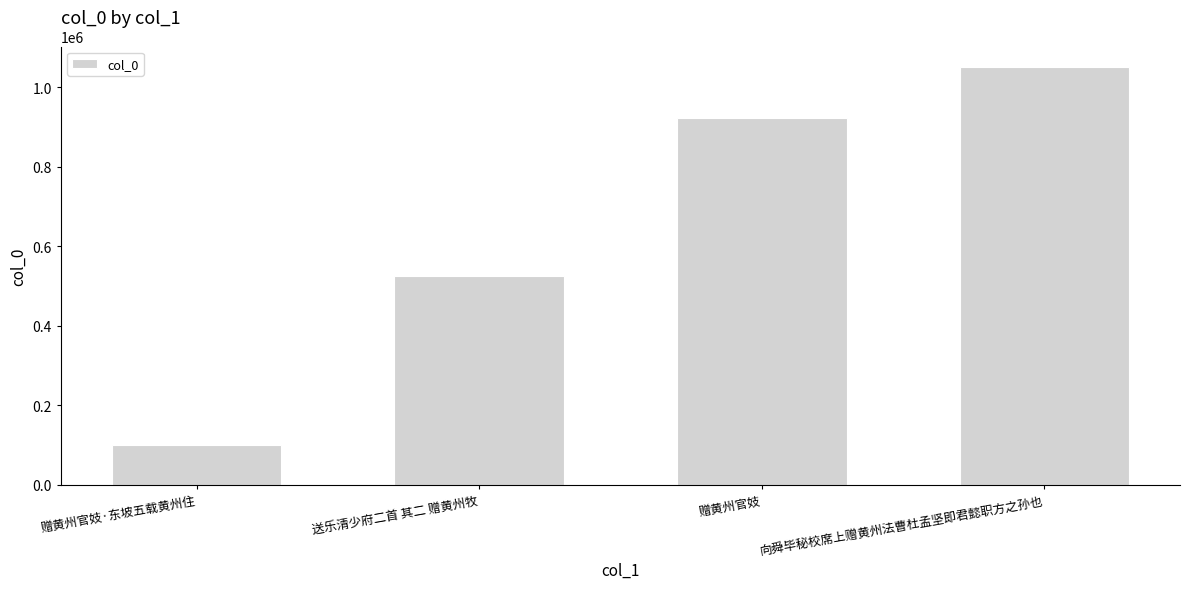

Approximately how many times larger is the value at 赠黄州官妓·东坡五载黄州住 compared to 送乐清少府二首 其二 赠黄州牧?

0.2